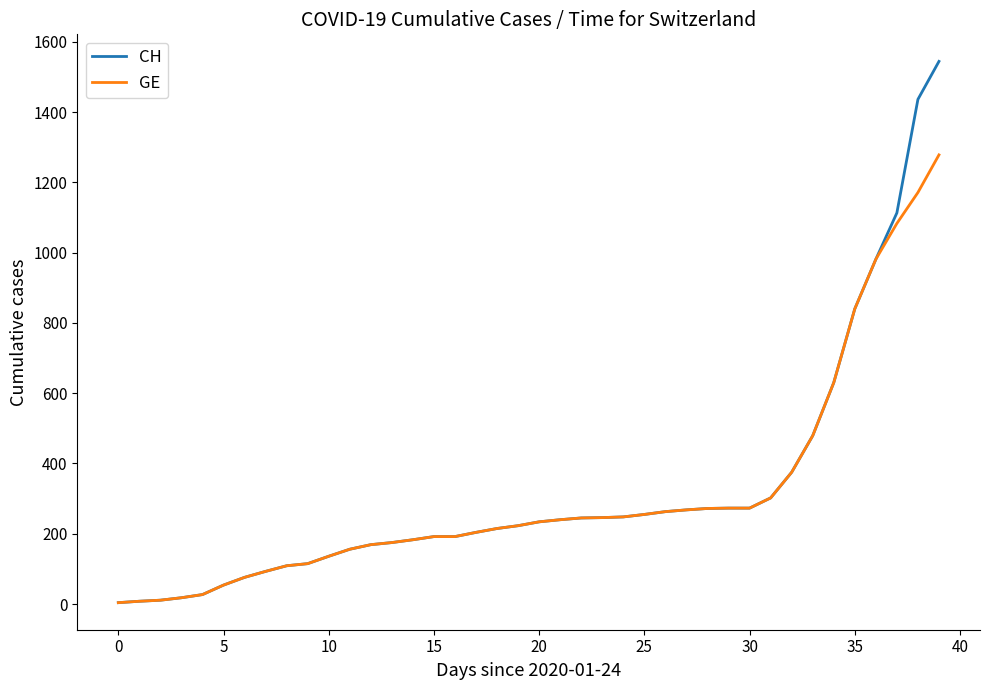

How many distinct data groups are displayed?

2